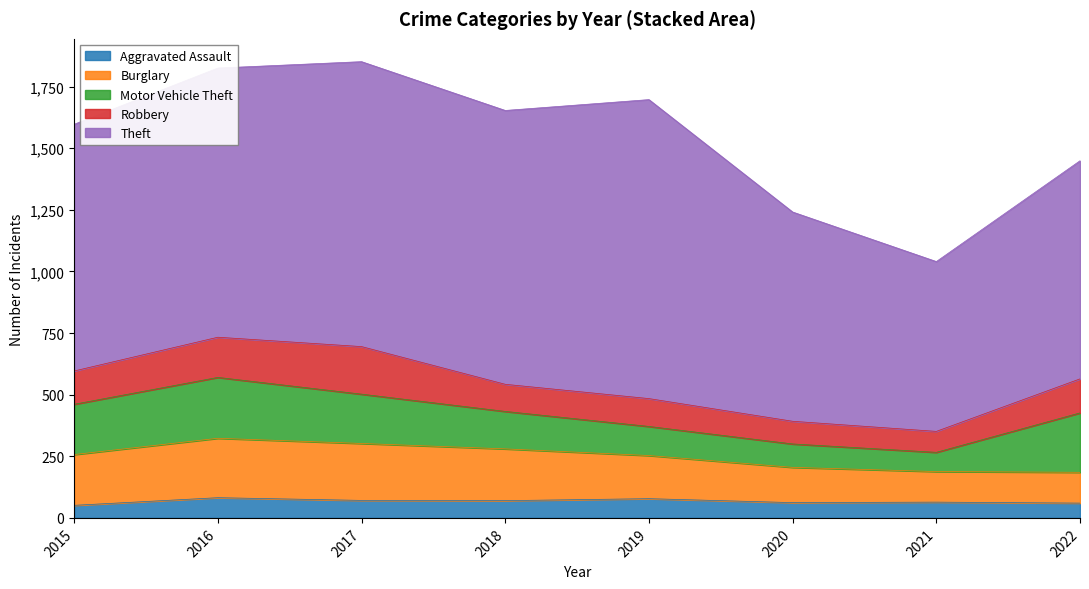

Which series ends up on top after the final intersection of Burglary and Motor Vehicle Theft?

Motor Vehicle Theft